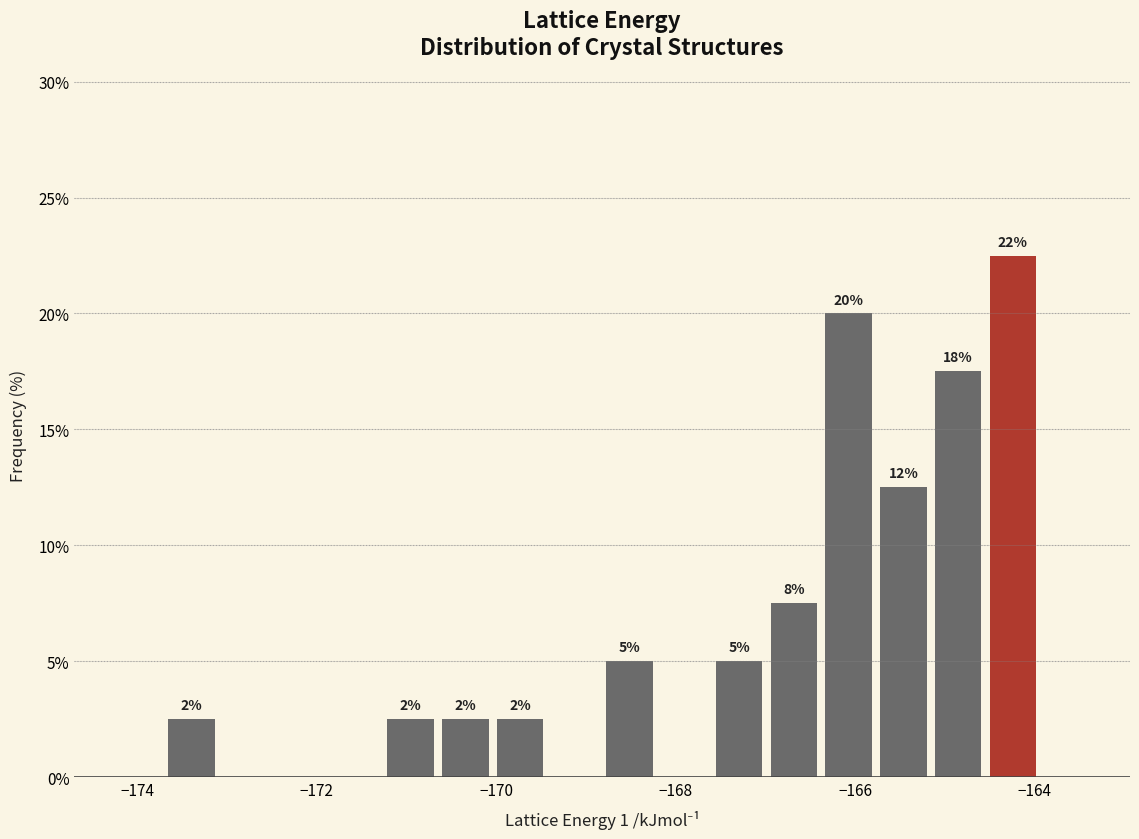

Read against the x-axis, roughly where is the centre of the tallest bar?

-164.2